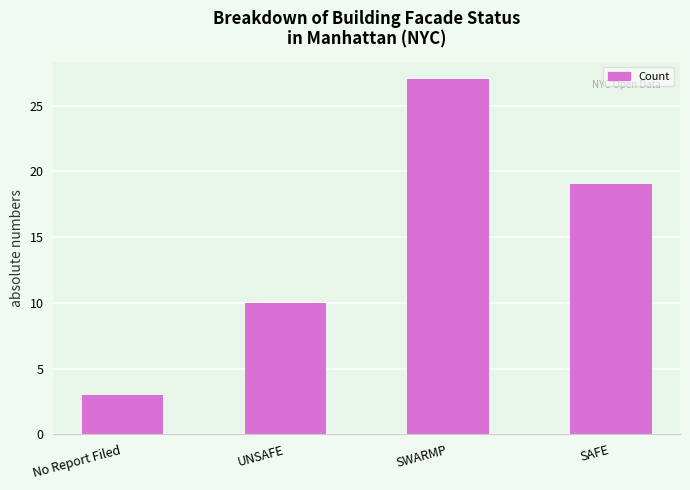

The chart shows a value of 3 at No Report Filed. True or false?

True